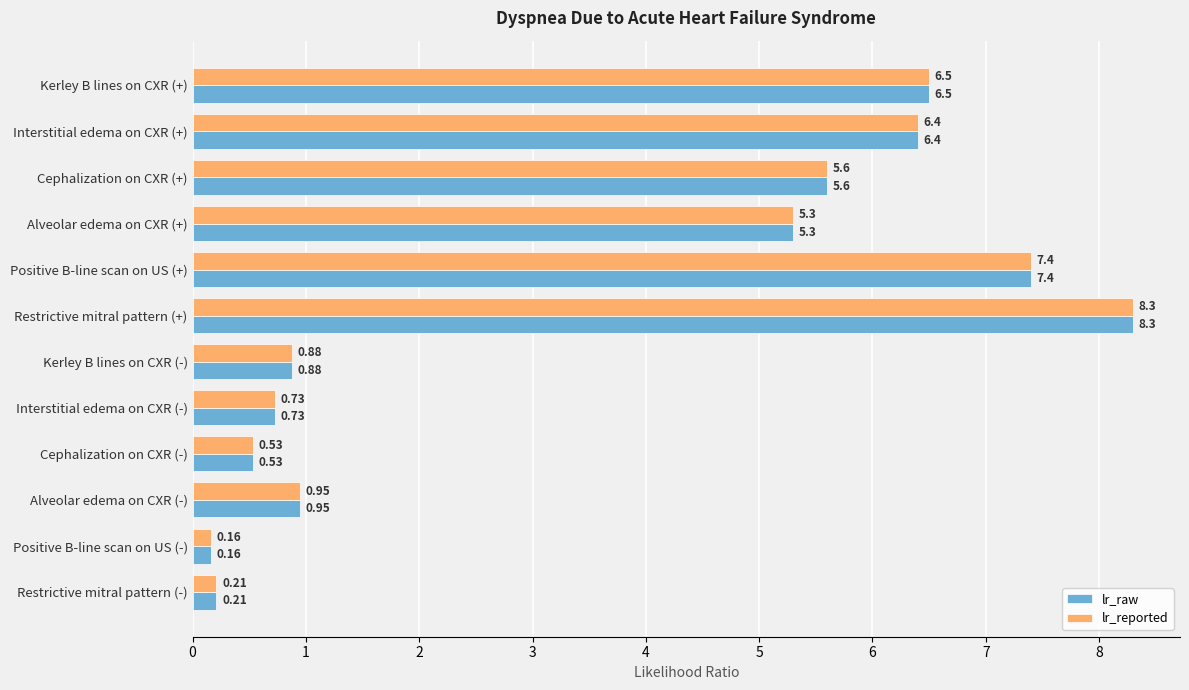

Which label corresponds to the largest value in the chart?

Restrictive mitral pattern (+)